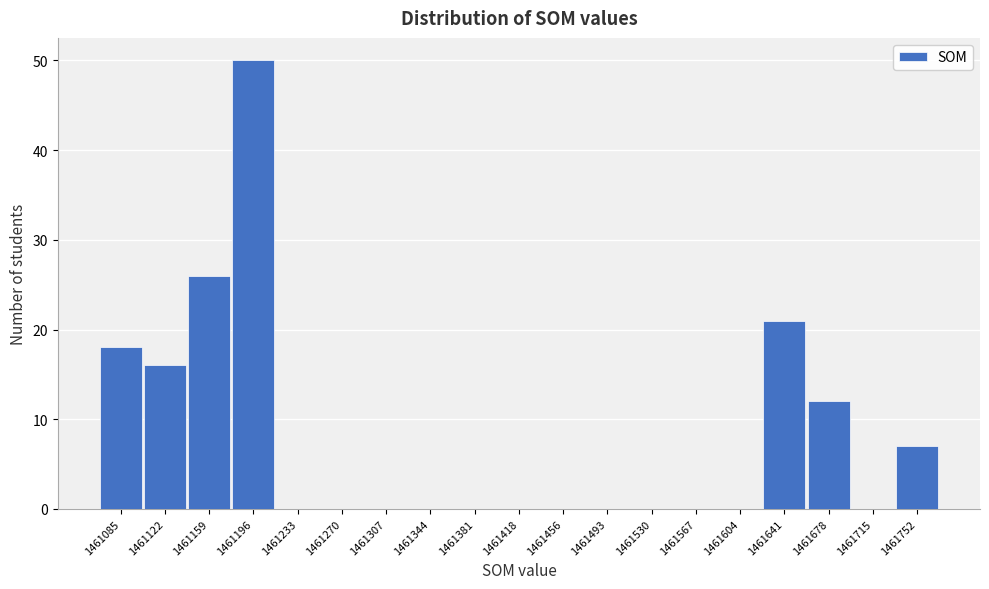

Reading right to left, extract all data points from this chart.

1461752=7	1461715=0	1461678=12	1461641=21	1461604=0	1461567=0	1461530=0	1461493=0	1461456=0	1461418=0	1461381=0	1461344=0	1461307=0	1461270=0	1461233=0	1461196=50	1461159=26	1461122=16	1461085=18